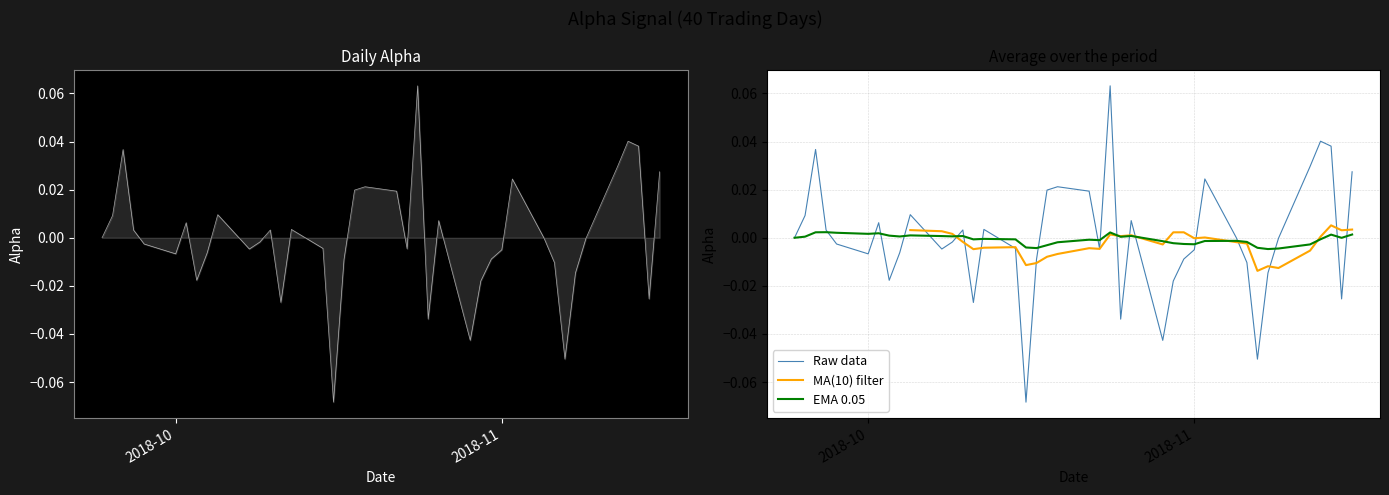

At which category does the data reach its first local valley?

2018-10